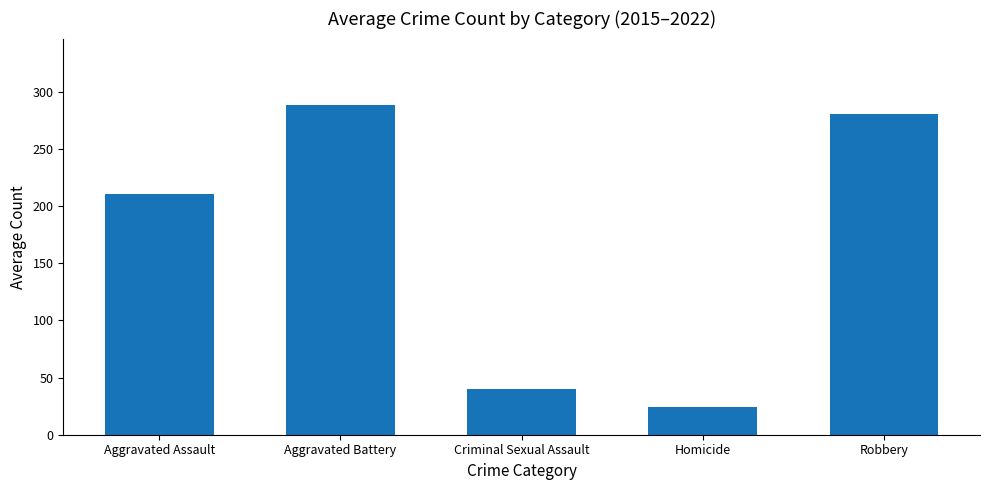

True or false: the data shows 35.0 at Homicide.

False